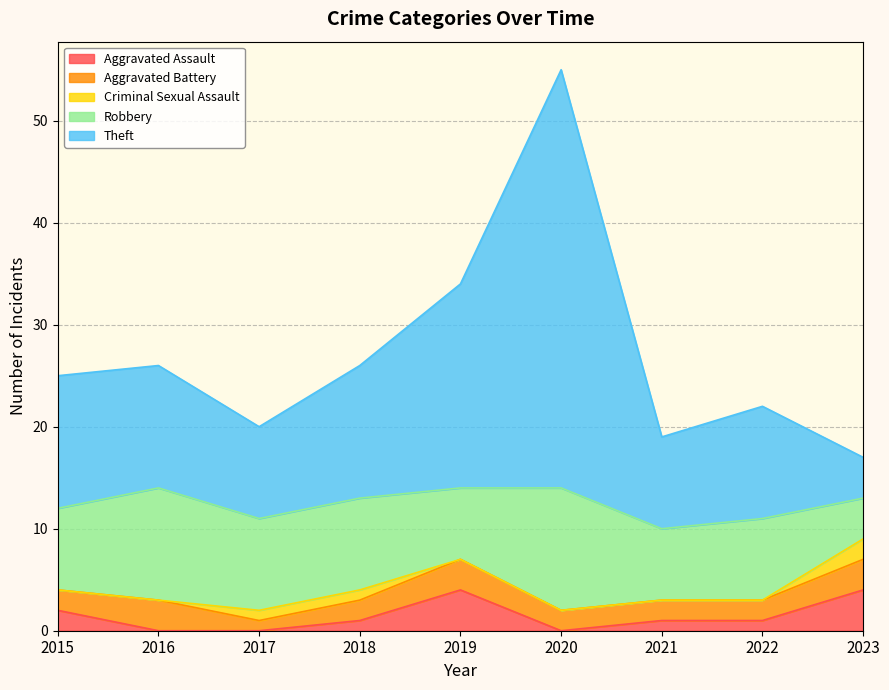

True or false: Theft and Criminal Sexual Assault intersect in this chart.

False